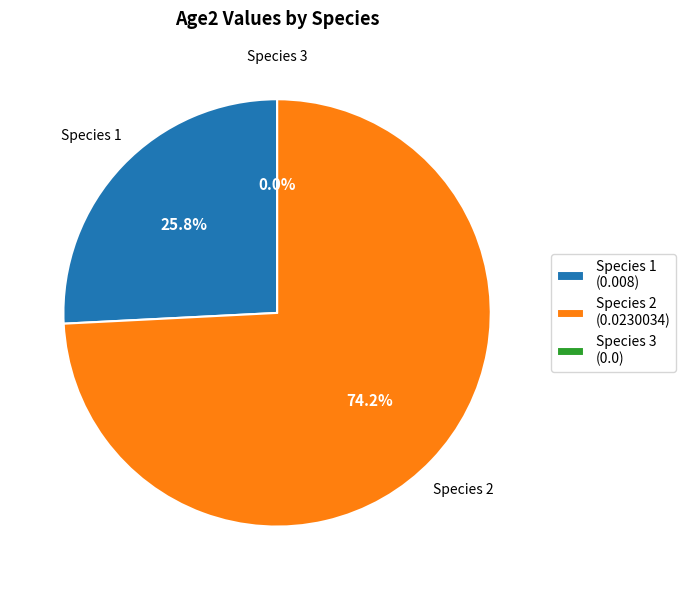

What is the smallest slice in the pie chart?

Species 3